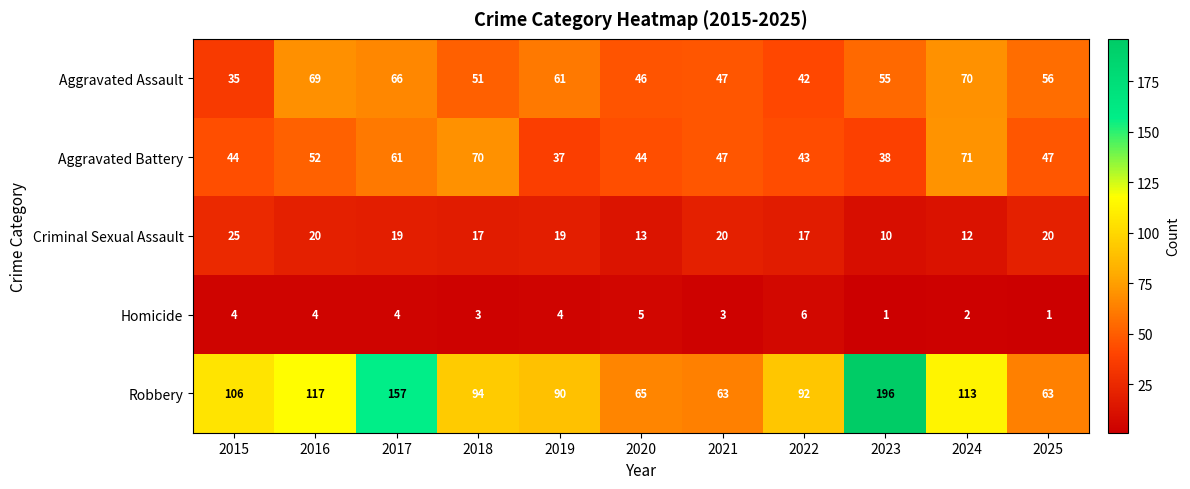

The value of Homicide at 2015 is 4. True or false?

True